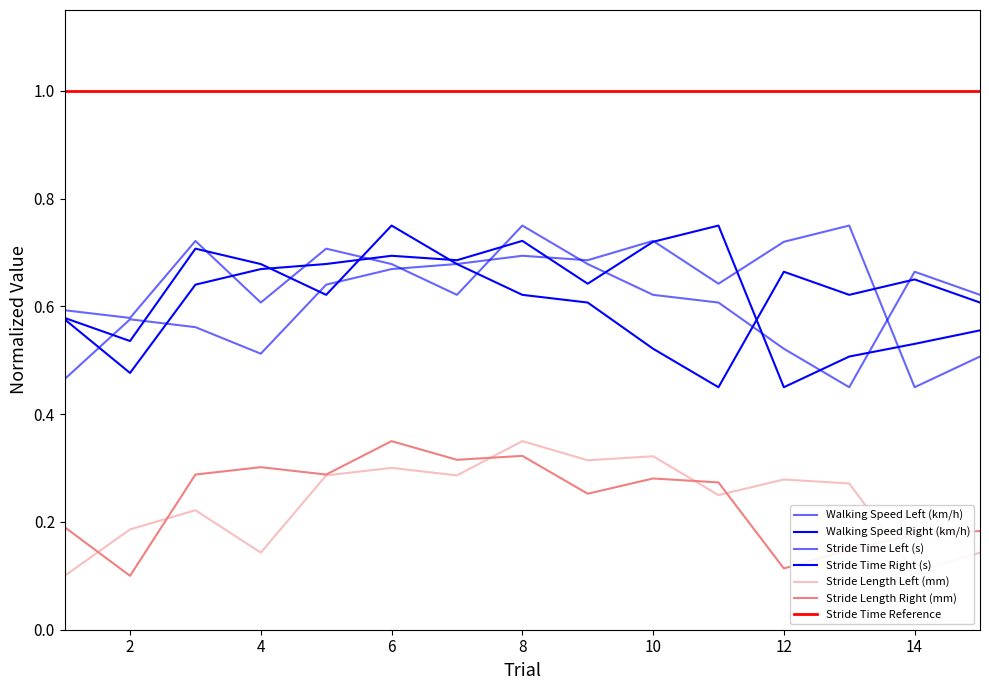

True or false: Stride Length Right (mm) and Walking Speed Right (km/h) cross at least once.

False